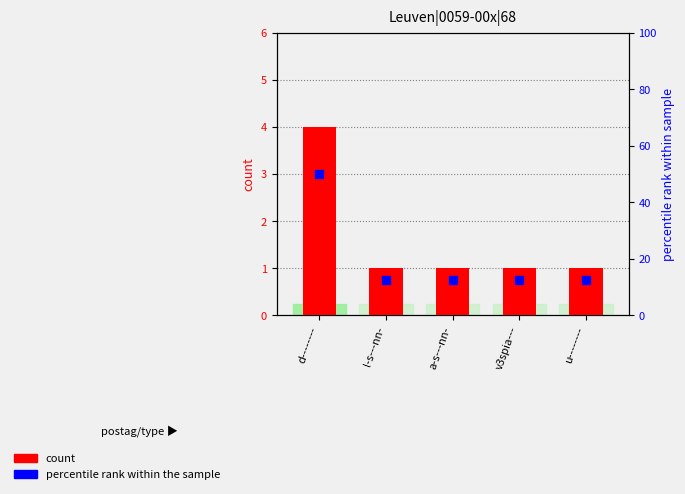

What are all the series names shown in the legend?

count, percentile rank within the sample